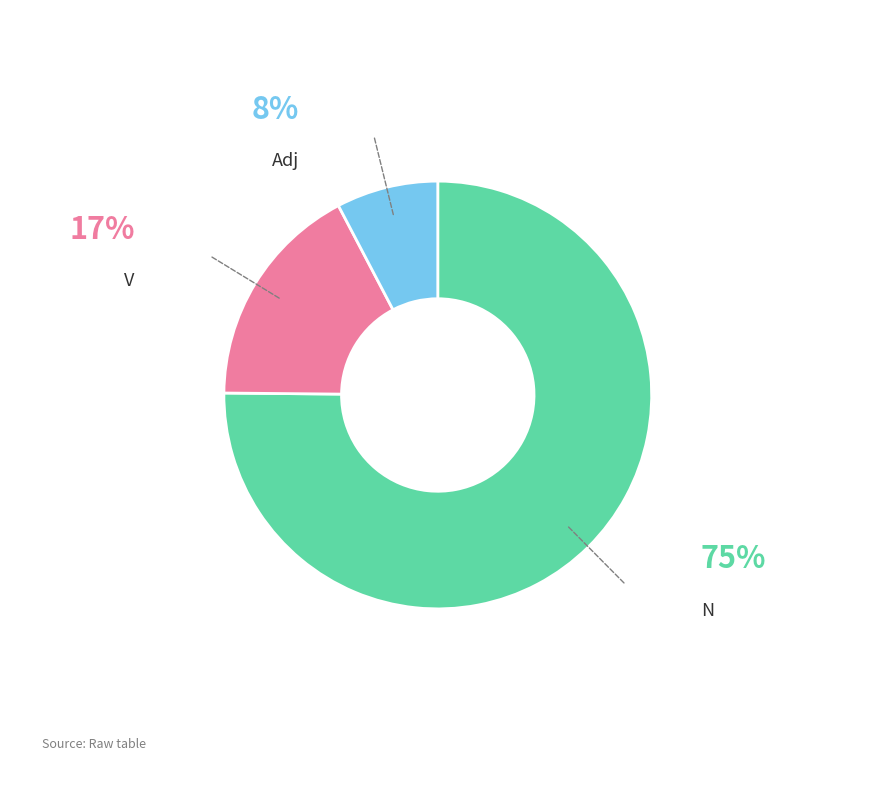

Does any single category account for the majority?

Yes